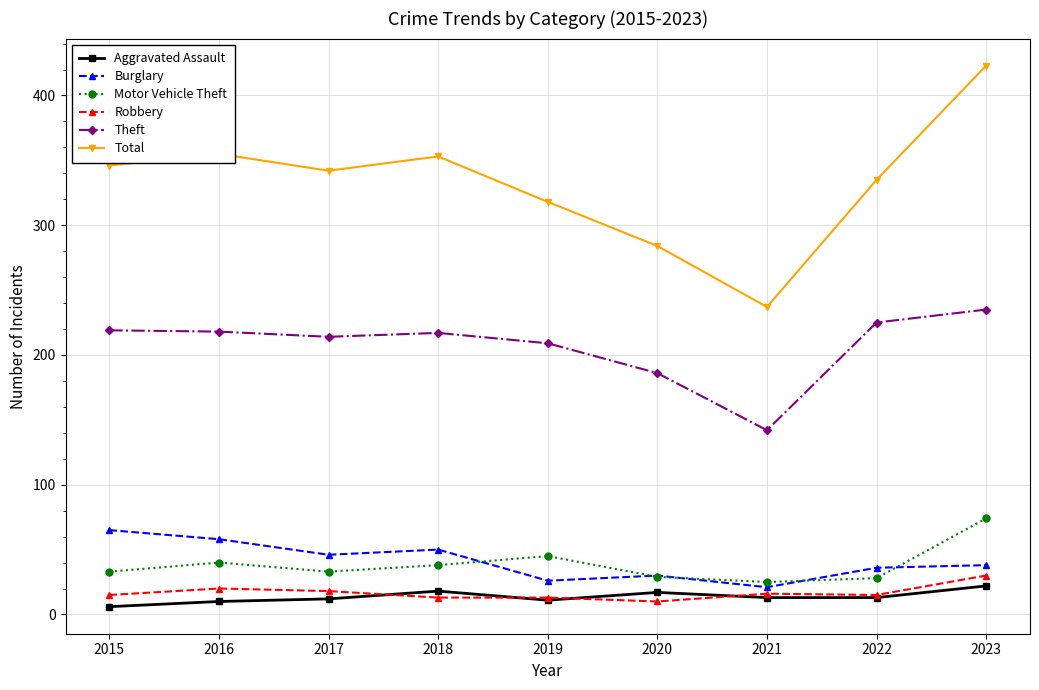

Where do Aggravated Assault and Robbery first cross each other?

2017 and 2018